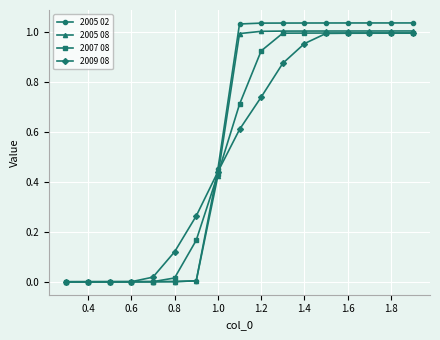

How many categories are shown in the chart?

17